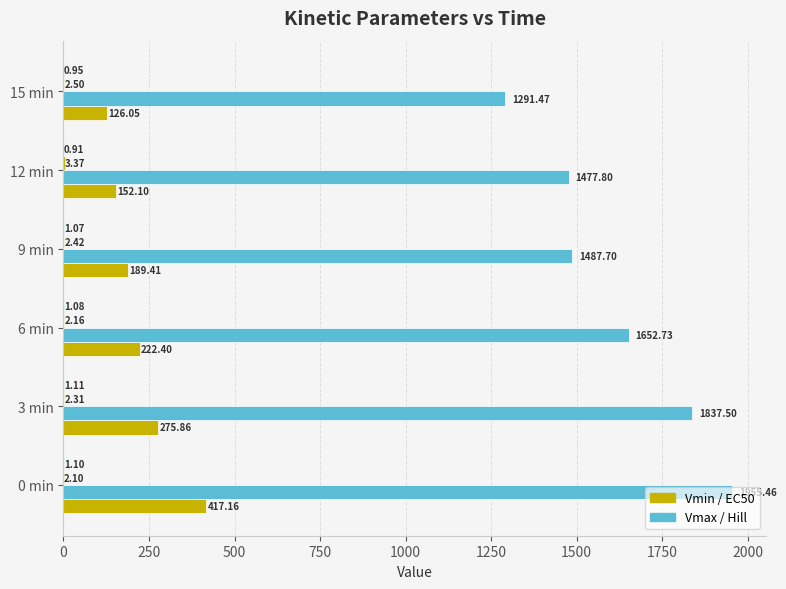

What is the maximum value shown in the chart?

1955.5